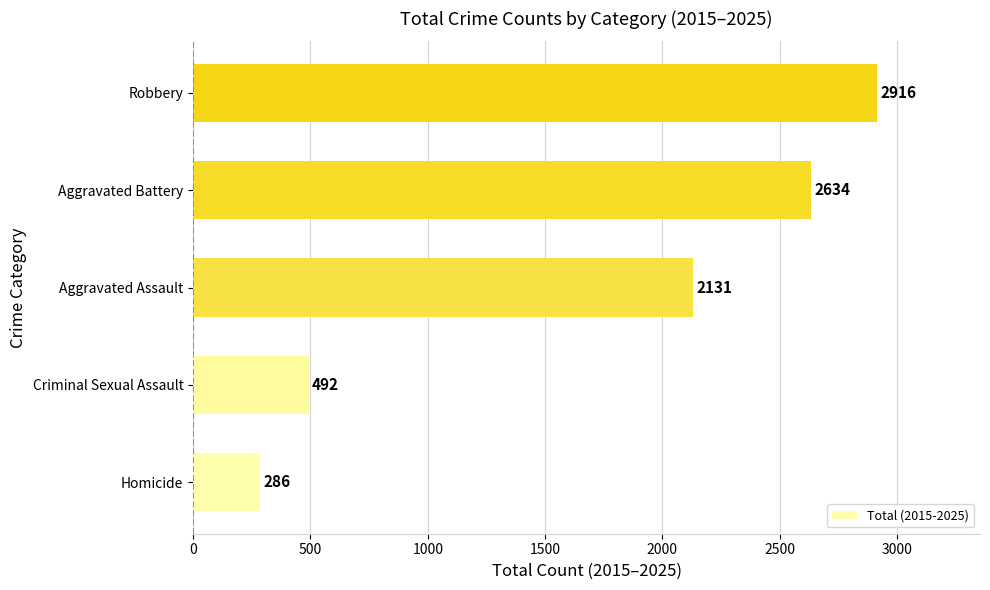

List the labels in order of value, smallest first.

Homicide, Criminal Sexual Assault, Aggravated Assault, Aggravated Battery, Robbery